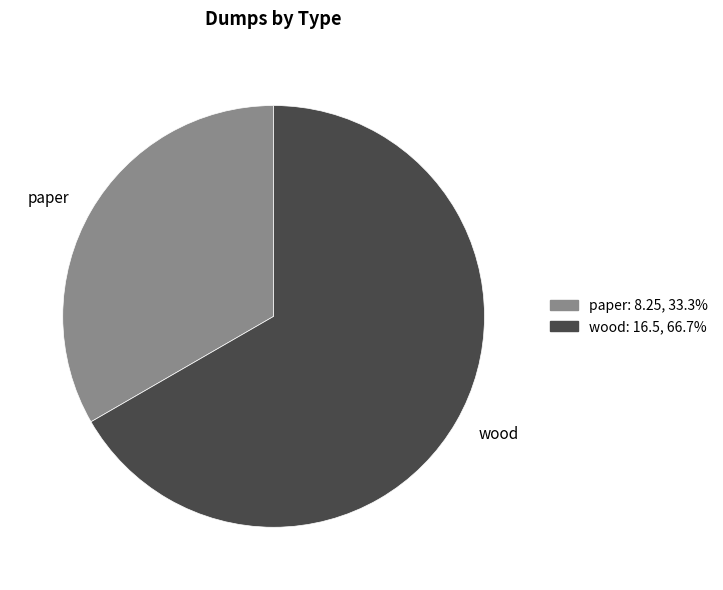

What is the largest slice in the pie chart?

wood